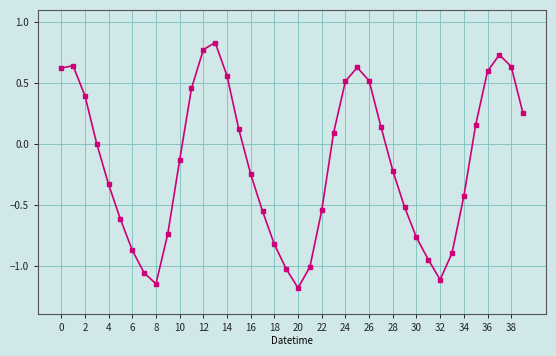

What is the difference between the second highest and minimum values?

2.0